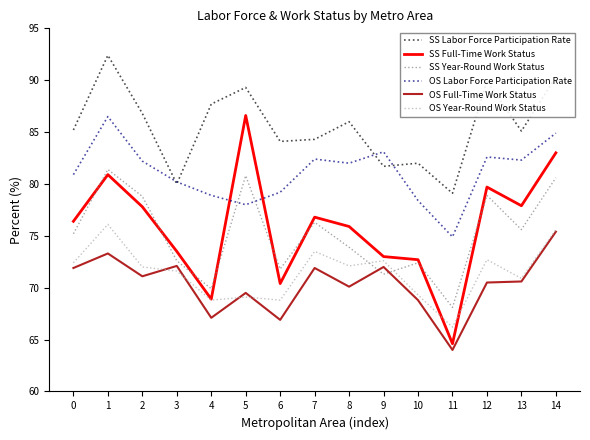

True or false: SS Labor Force Participation Rate and OS Full-Time Work Status cross at least once.

False